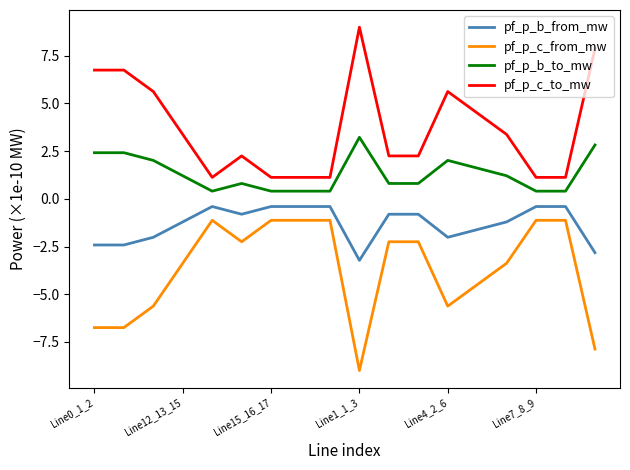

What is the lowest value of the pf_p_b_from_mw series?

-3.2